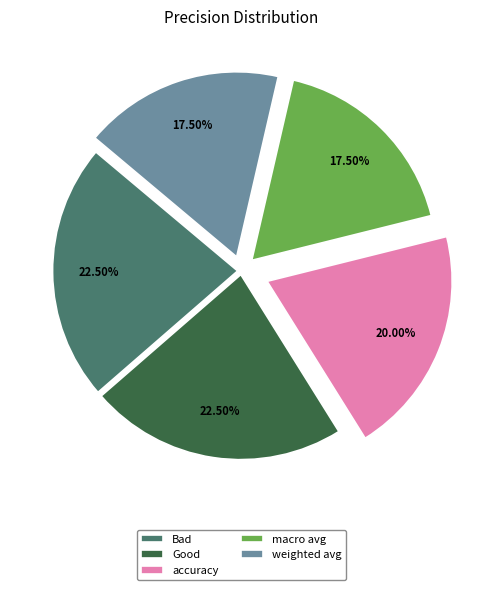

Count the number of slices in the pie.

5